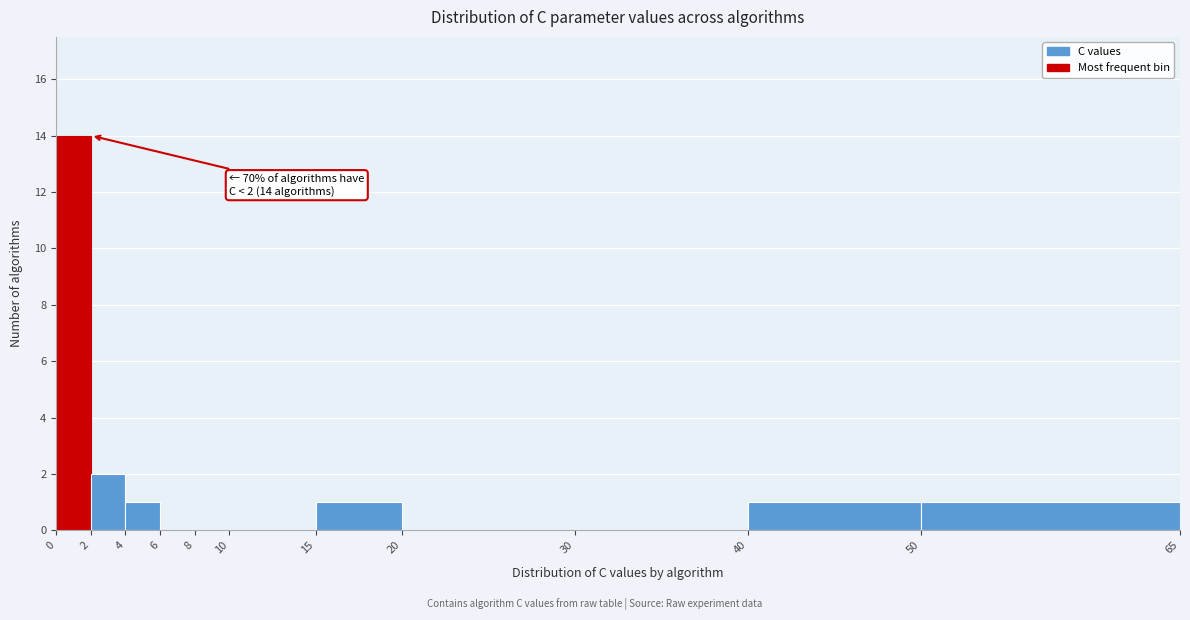

Which range on the x-axis has the tallest bar?

0 to 2